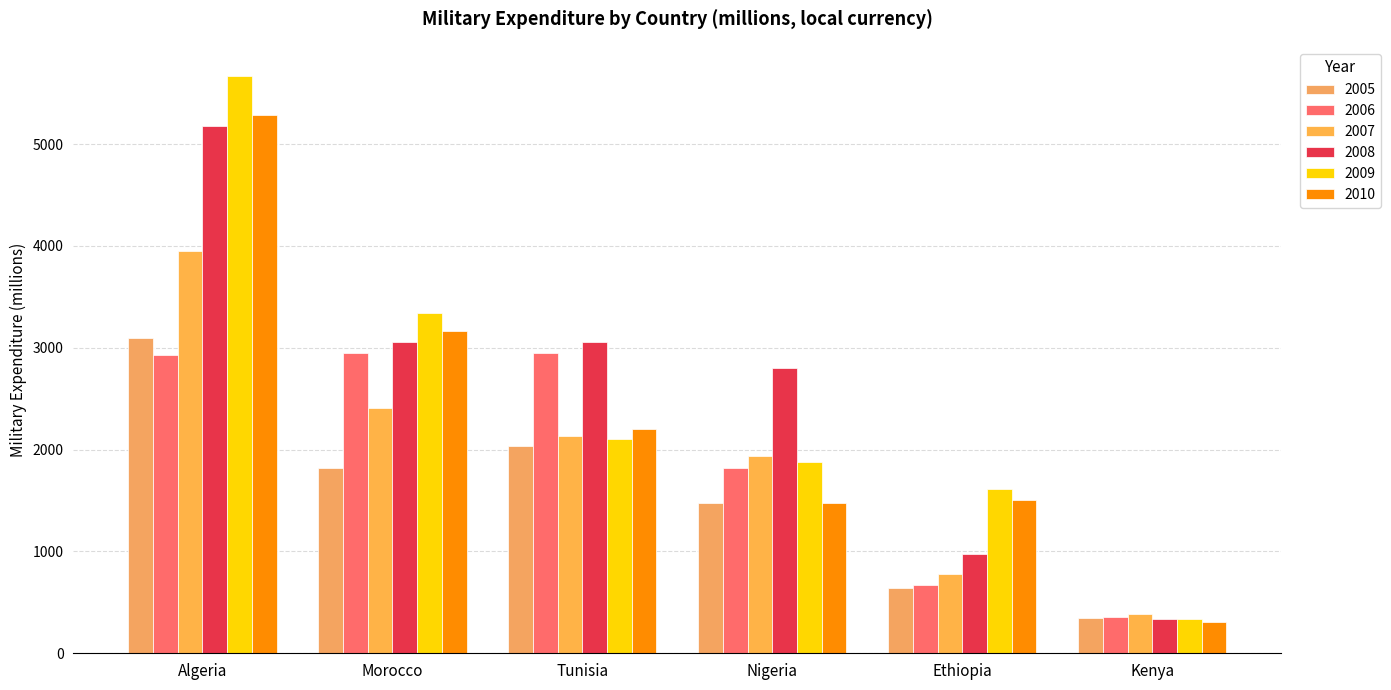

What position from the right is Morocco?

5